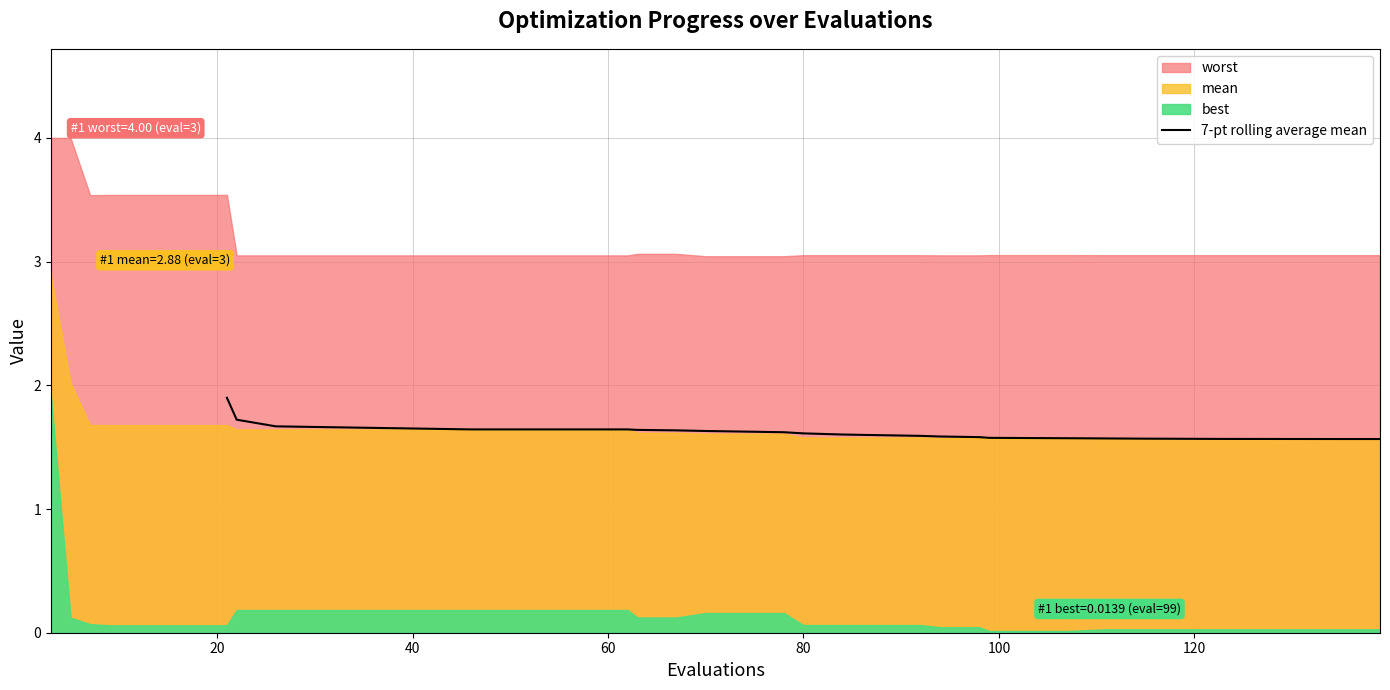

What is the highest value of the 7-pt rolling average mean series?

1.9